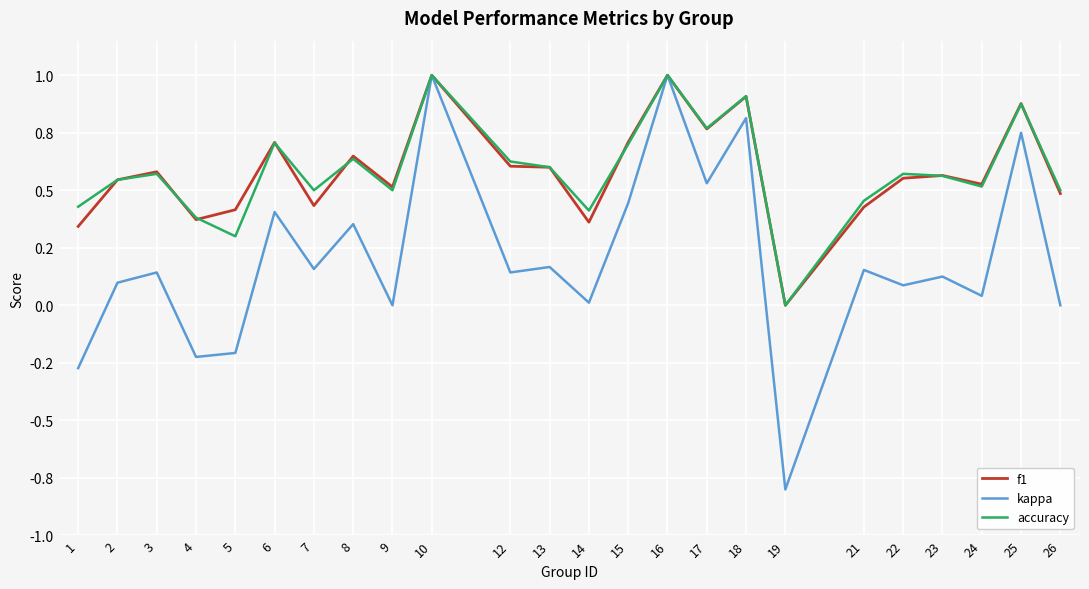

What is the difference between the second highest and second lowest values in the kappa series?

1.3